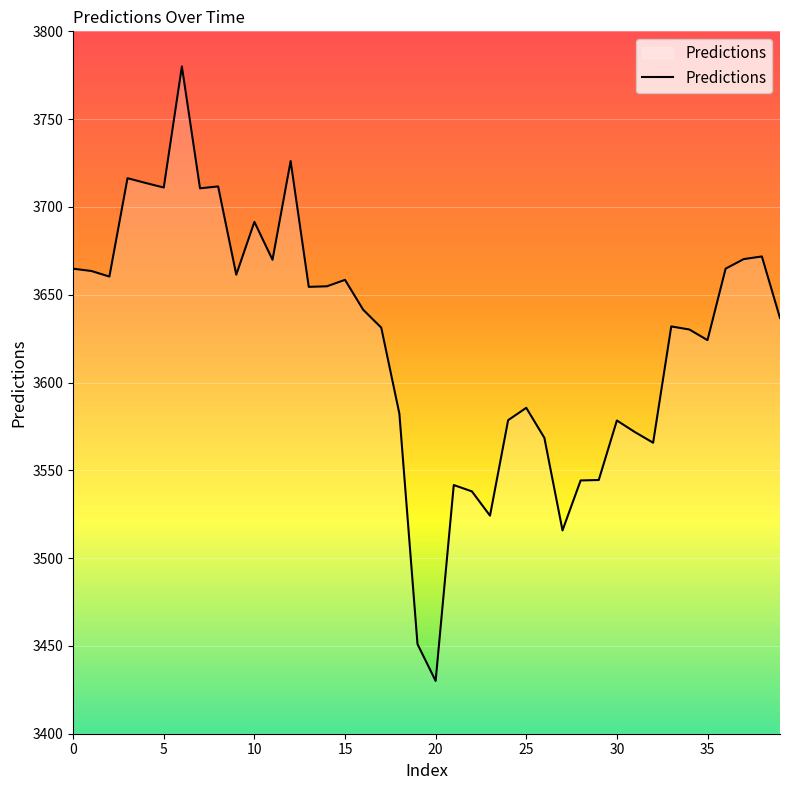

Is this an area chart (filled region under the line)?

No